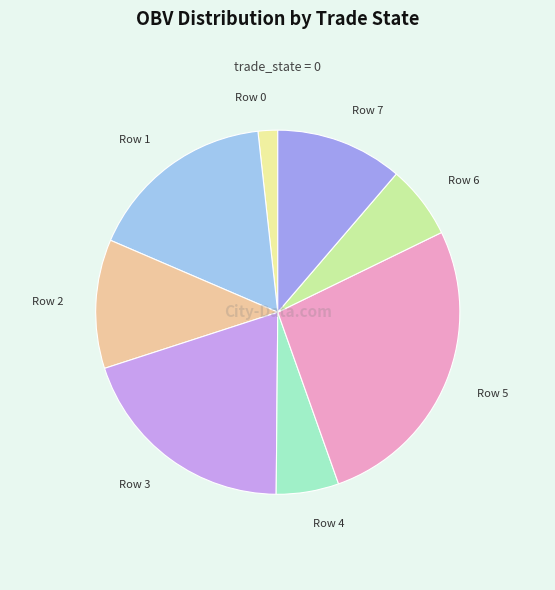

What is the ratio of the value at Row 7 to the value at Row 5?

0.4